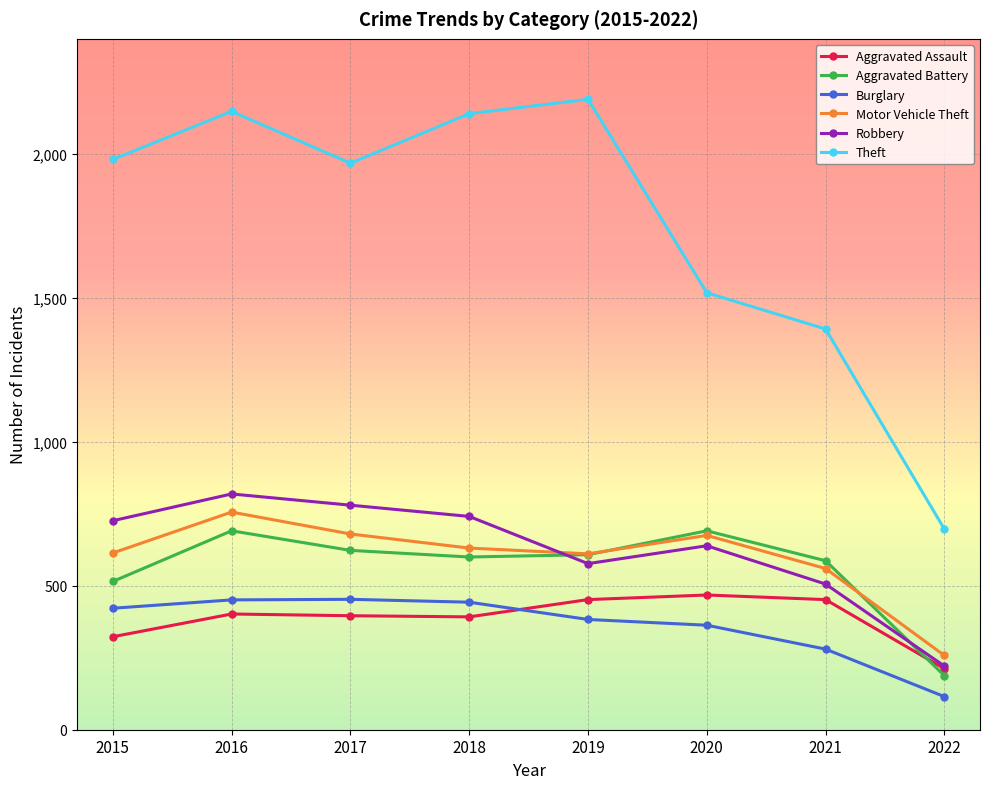

What is the greatest value displayed?

2190